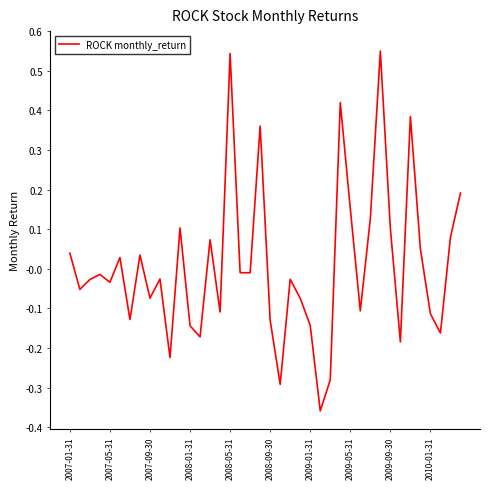

What is the difference between the maximum and minimum values?

0.9